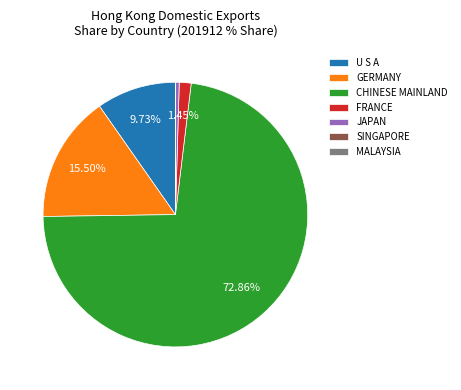

Combined, do FRANCE and CHINESE MAINLAND account for over 50%?

Yes